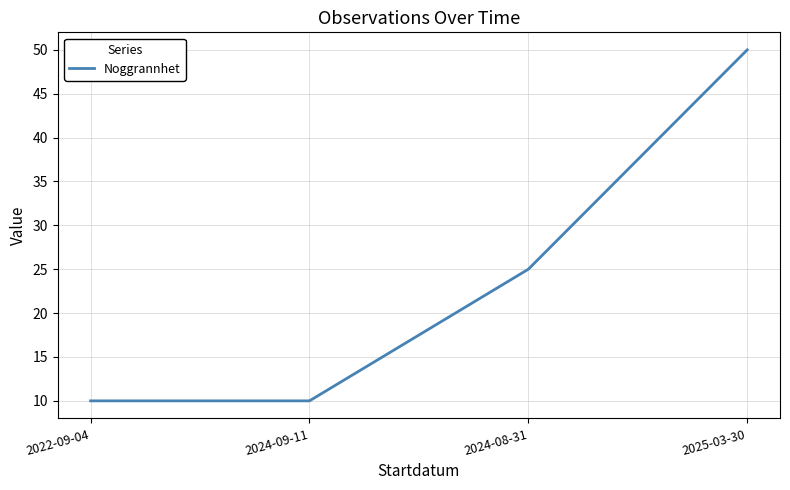

What position from the right is 2024-09-11?

3